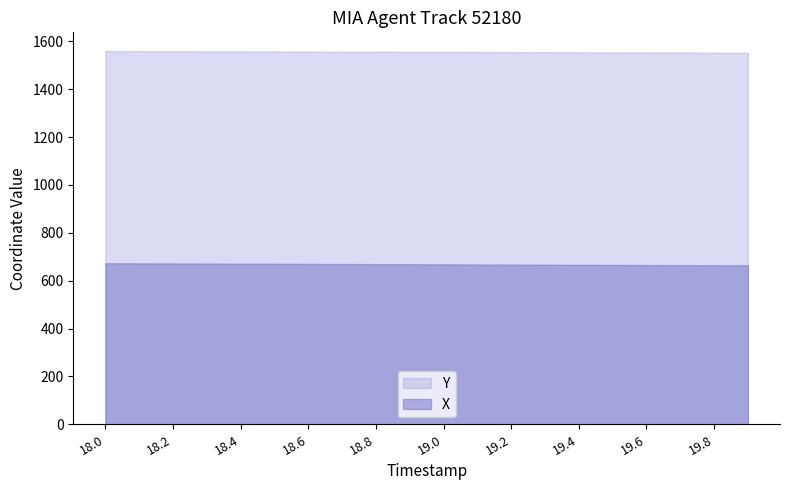

True or false: X and Y intersect in this chart.

False